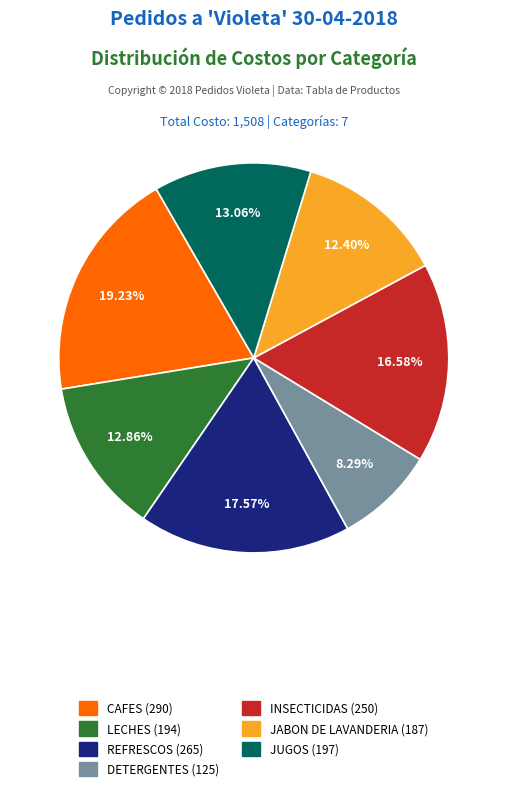

Is it true that REFRESCOS is 9% of the pie?

False